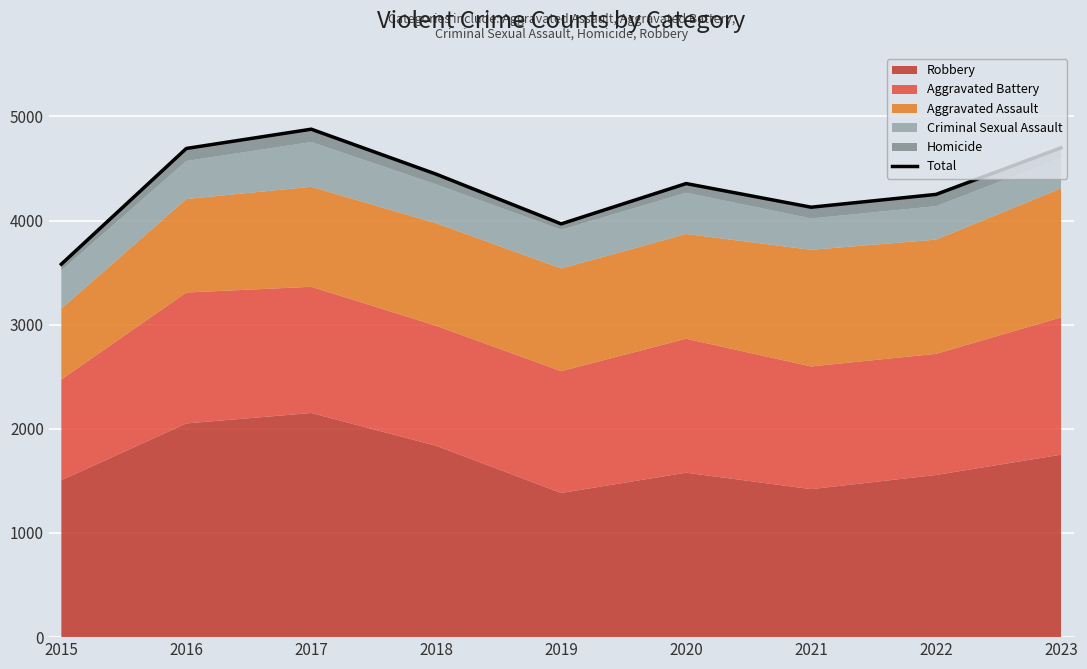

At which category does the data reach its first local peak?

2017